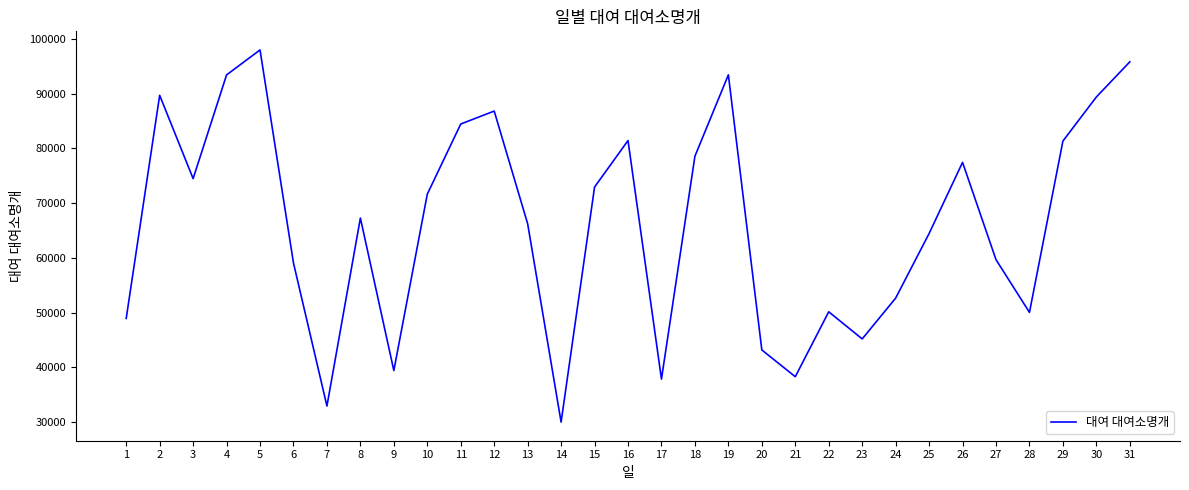

The value at 16 is 81422. True or false?

True